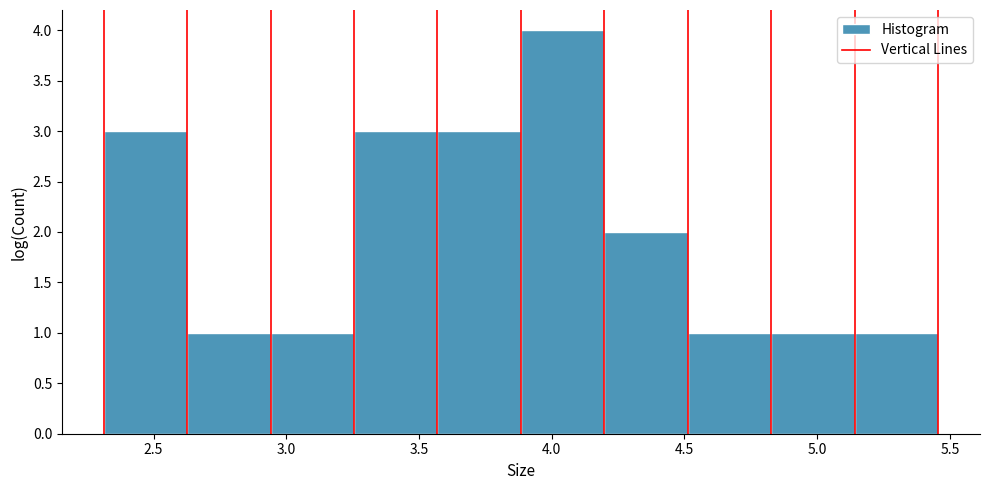

Reading left to right, list every bar in this chart as the range it spans on the x-axis followed by its height. Neither the bar edges nor the heights are printed on the chart, so give them approximately, as read against the axes.

2.30 to 2.65: 3
2.65 to 2.95: 1
2.95 to 3.25: 1
3.25 to 3.55: 3
3.55 to 3.90: 3
3.90 to 4.20: 4
4.20 to 4.50: 2
4.50 to 4.85: 1
4.85 to 5.15: 1
5.15 to 5.45: 1